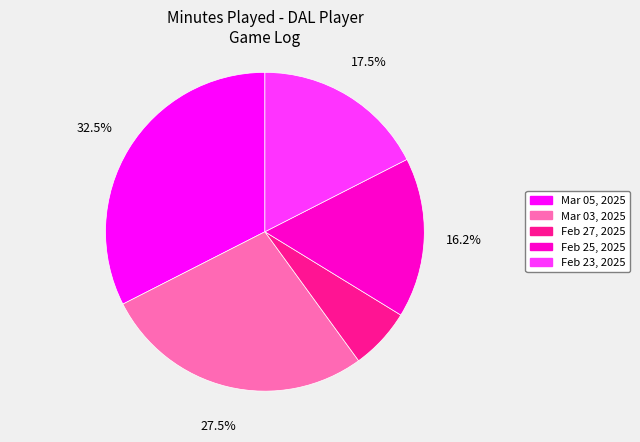

Between Mar 03, 2025 and Feb 23, 2025, which is larger?

Mar 03, 2025